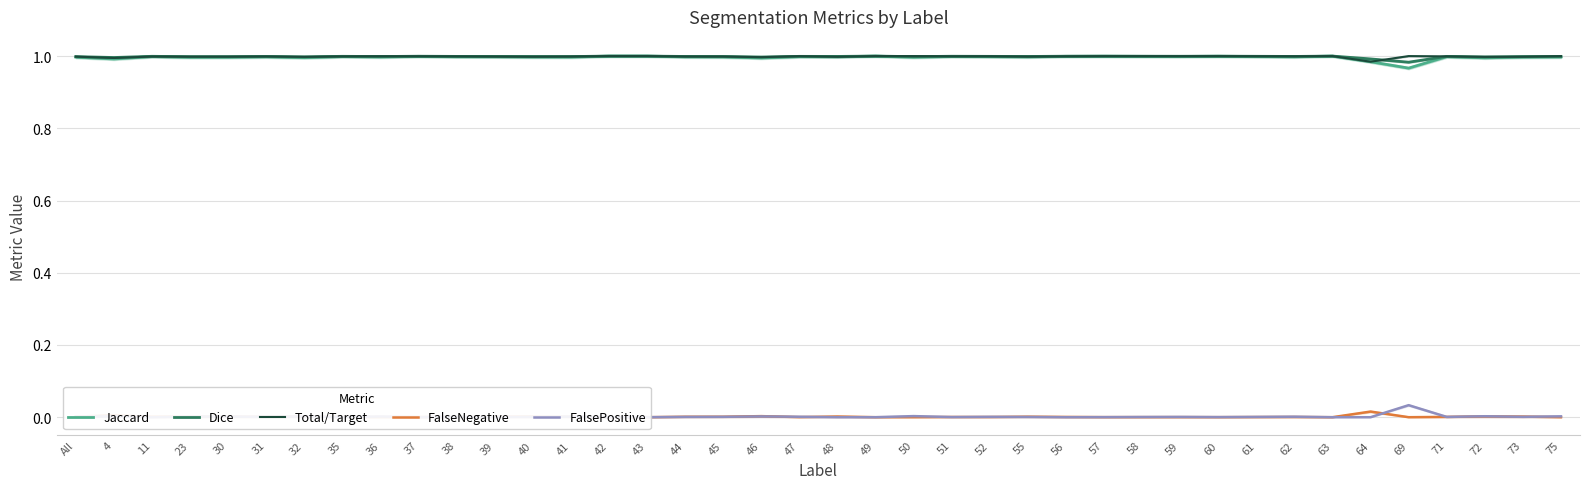

Is the value of Total/Target at 55 greater than the value of Jaccard at 64?

Yes